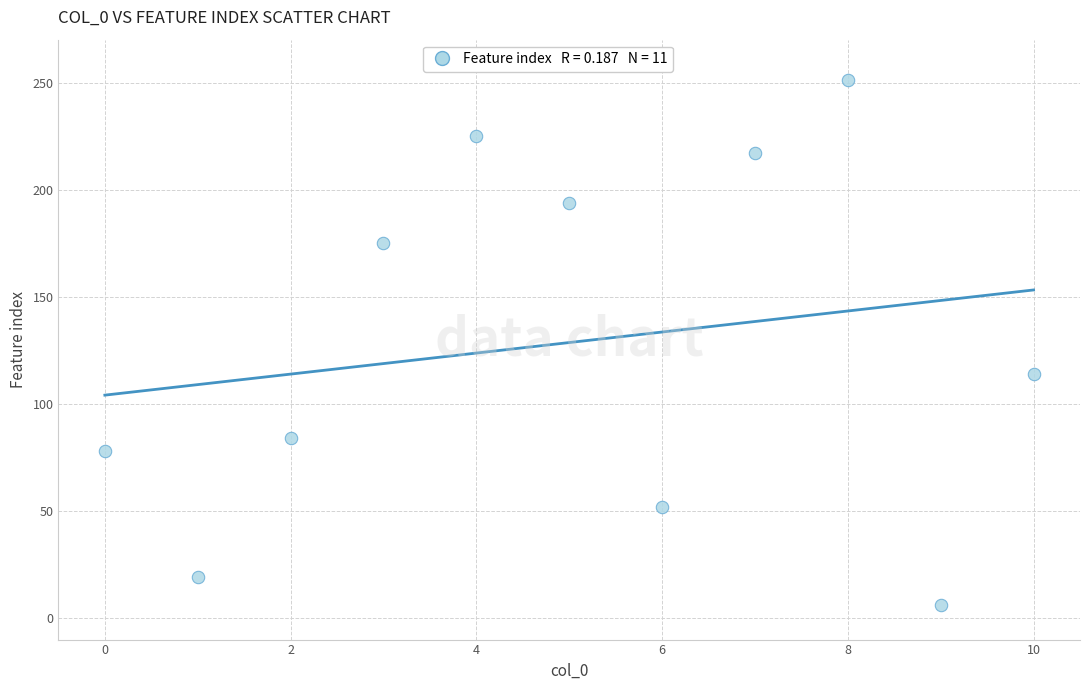

What is the range of Y values (max minus min)?

245